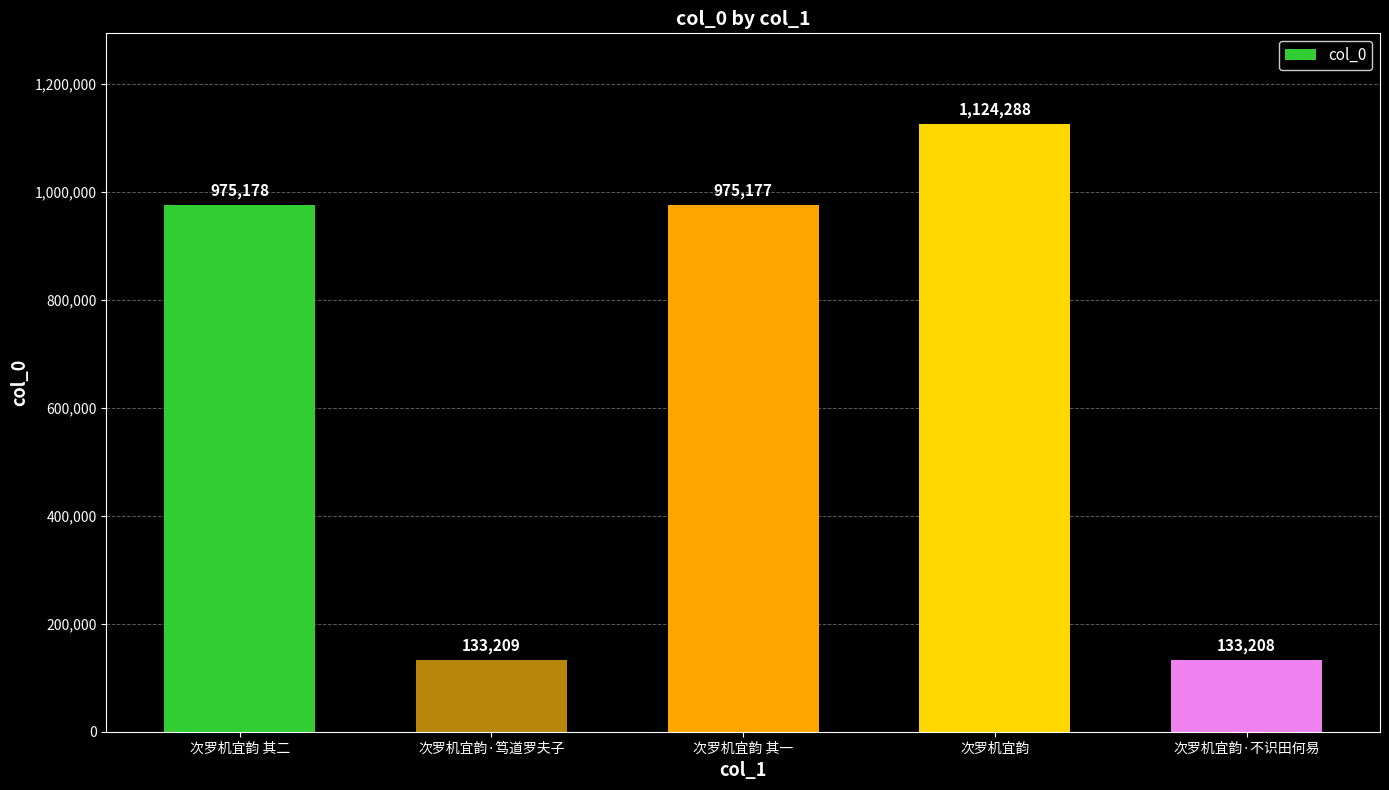

What is the maximum value shown in the chart?

1124288